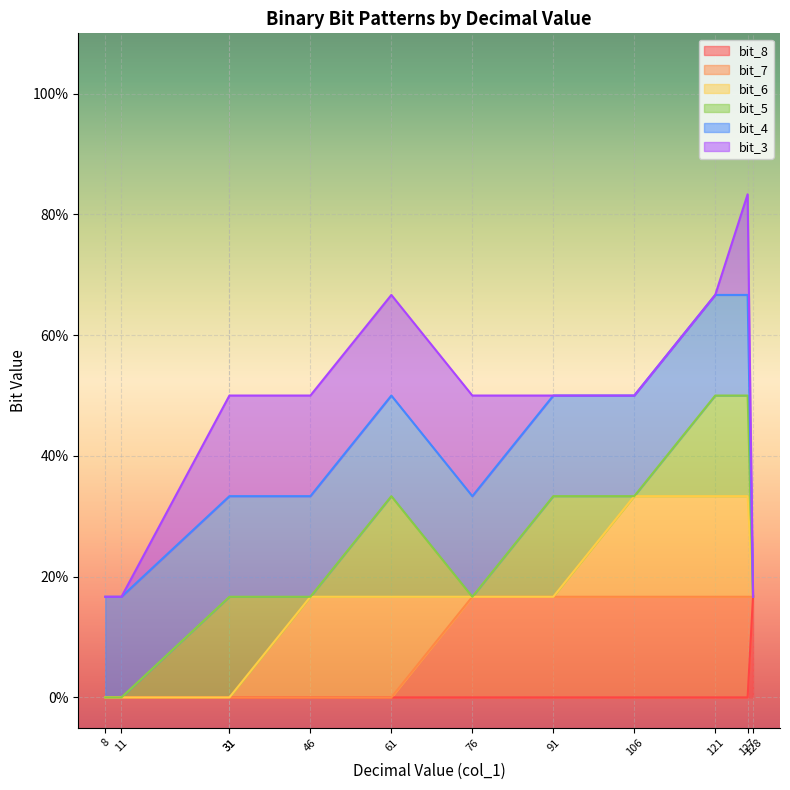

How many intersections are there between bit_3 and bit_8?

1